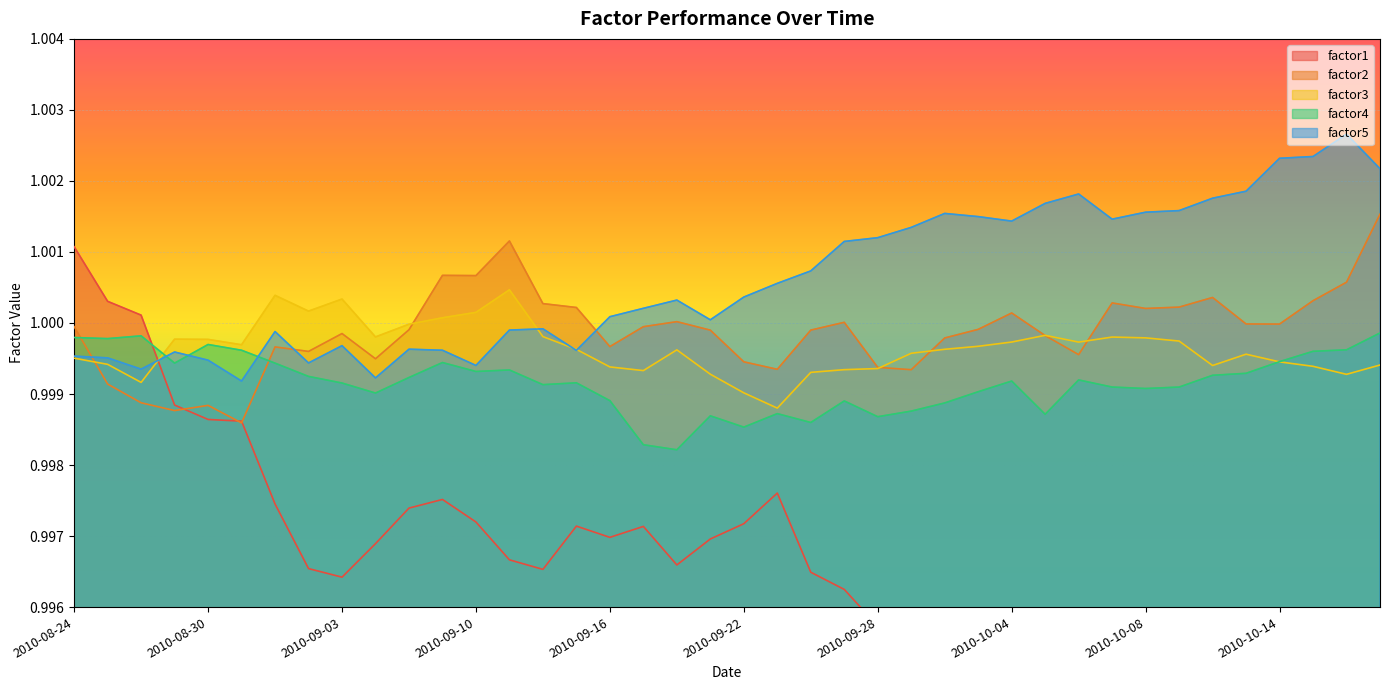

At which label does factor5 reach its peak?

2010-10-18